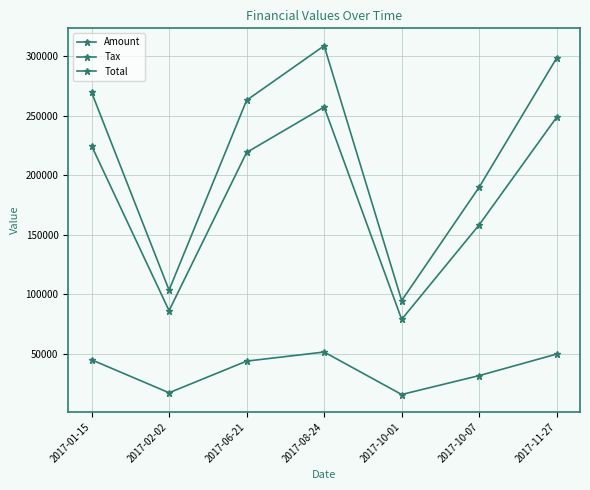

At how many categories does at least one series exceed 276840?

2